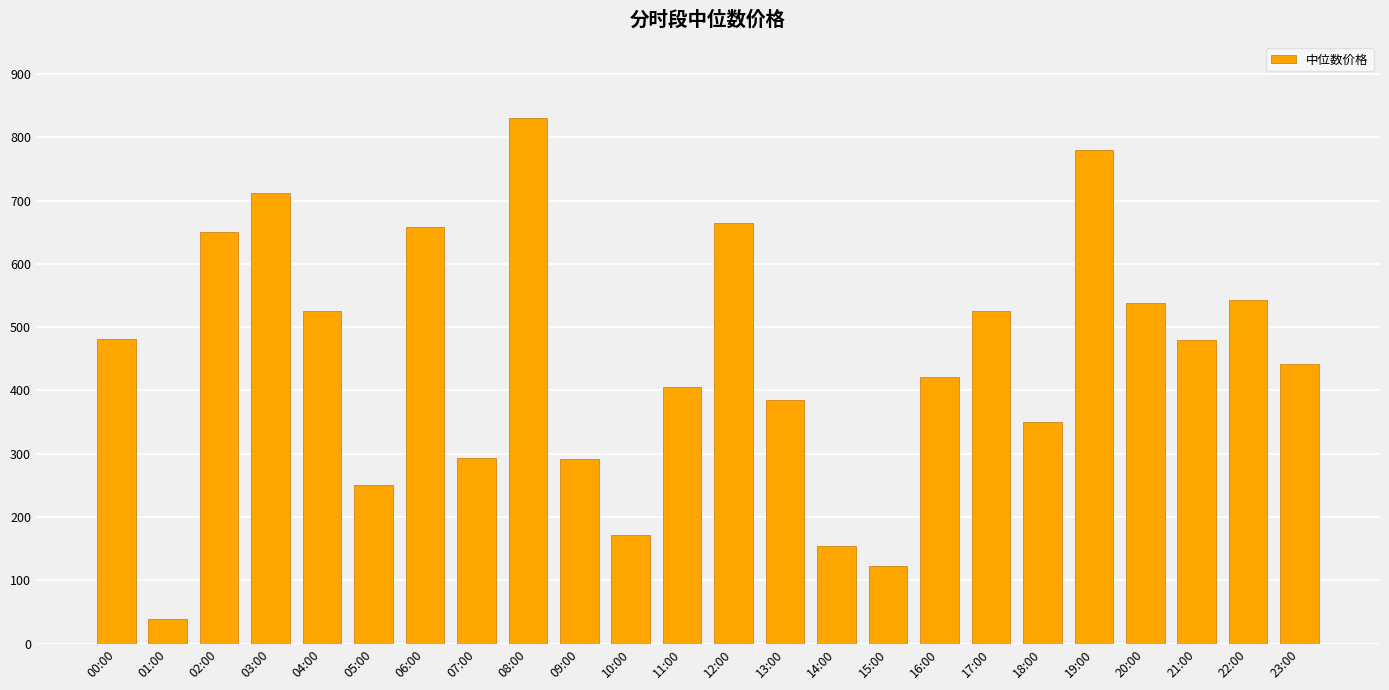

What is the difference between the second highest and second lowest values?

657.6